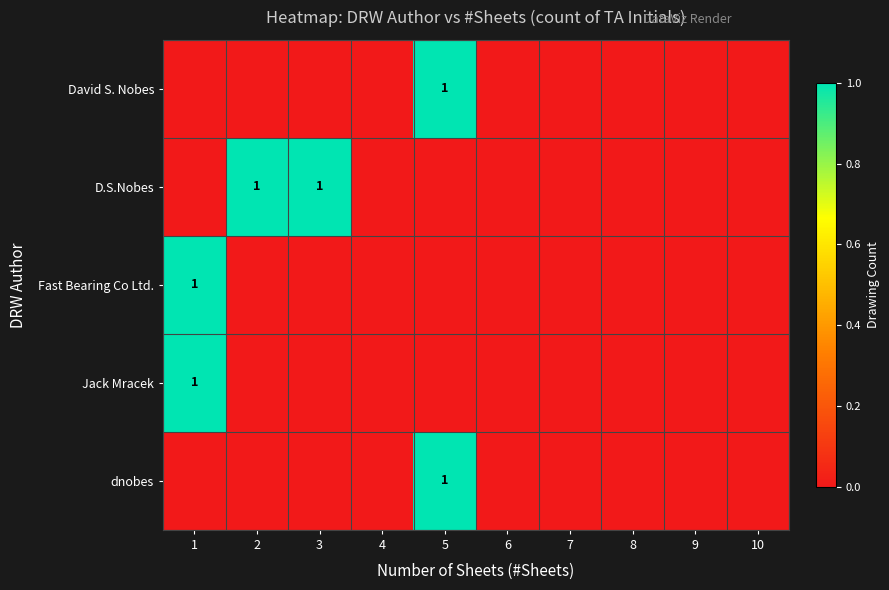

The Jack Mracek series shows 0 at 1. True or false?

False